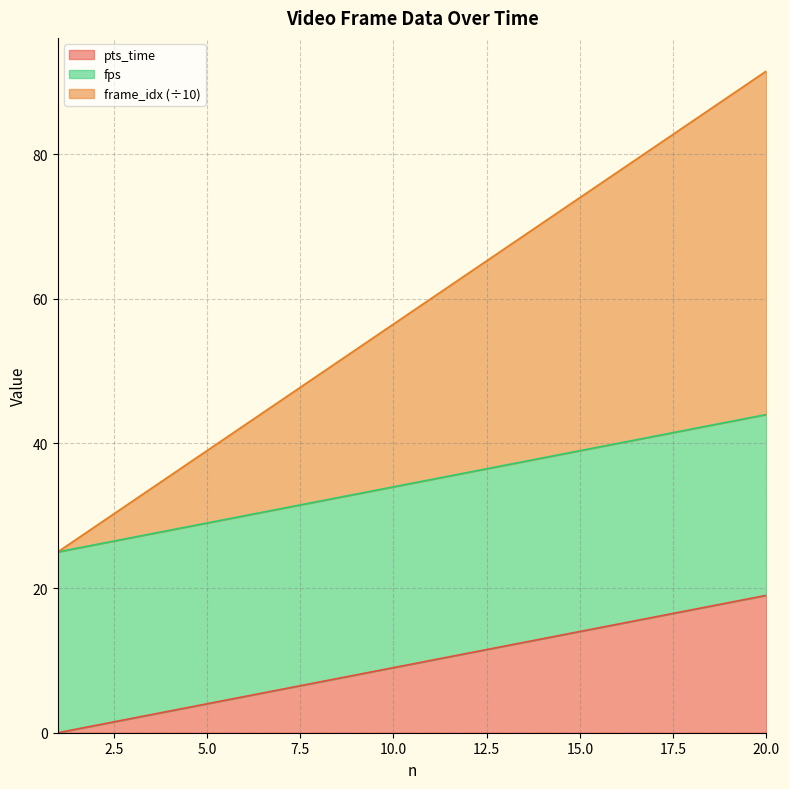

What are all the series names shown in the legend?

pts_time, fps, frame_idx (÷10)